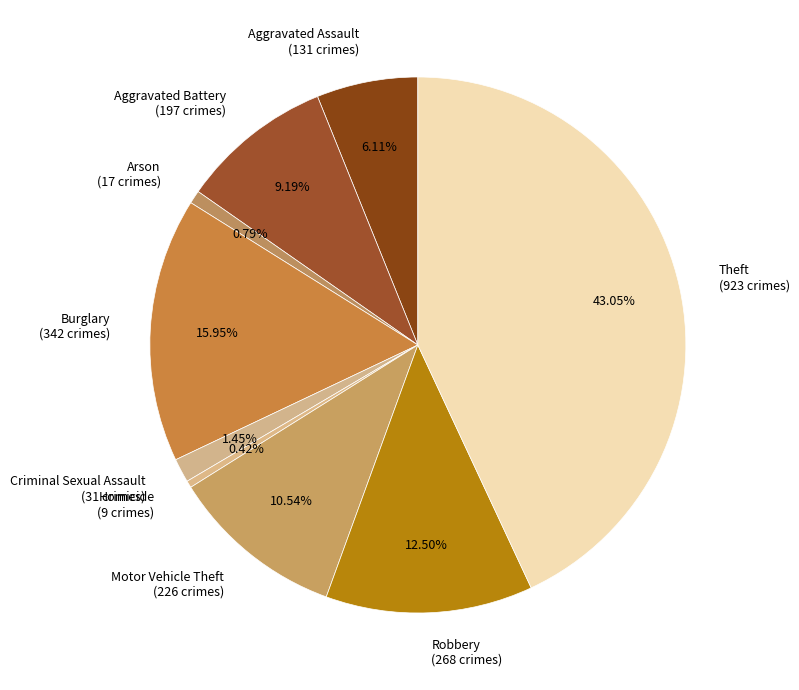

How many slices are in this pie chart?

9